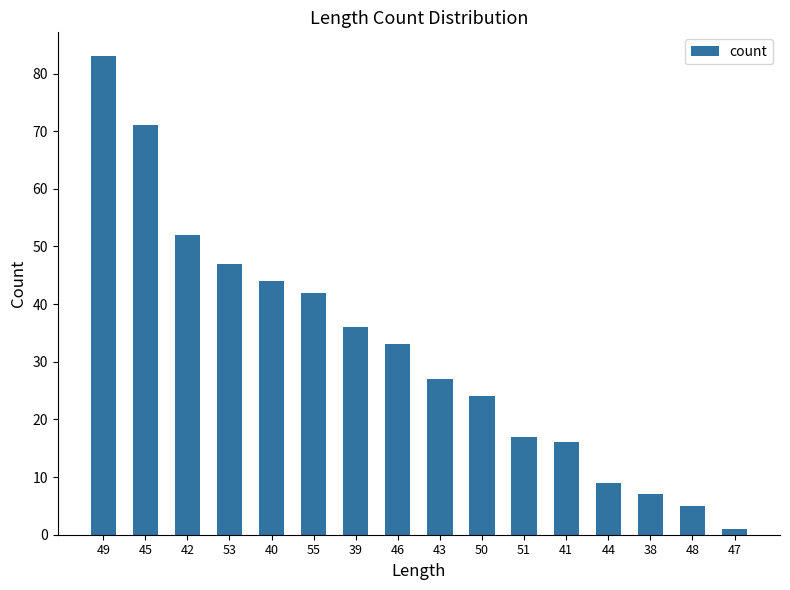

What is the sum of all values?

514